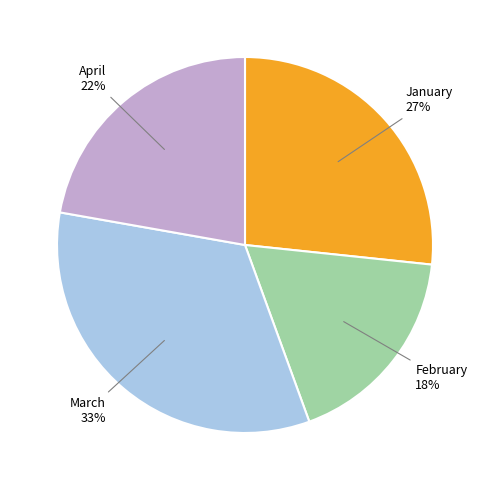

True or false: April accounts for 22% of the total.

True